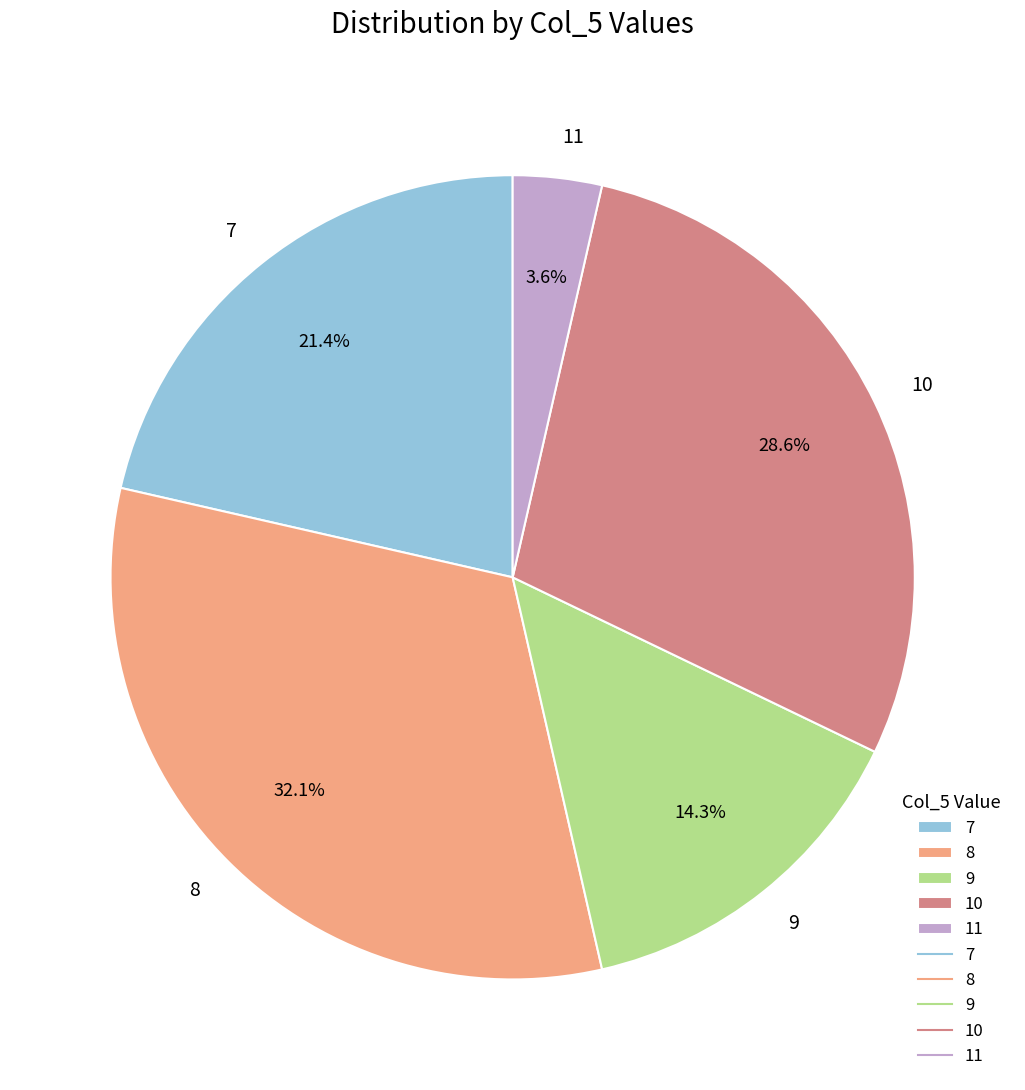

Do 11 and 7 together represent more than half of the pie?

No